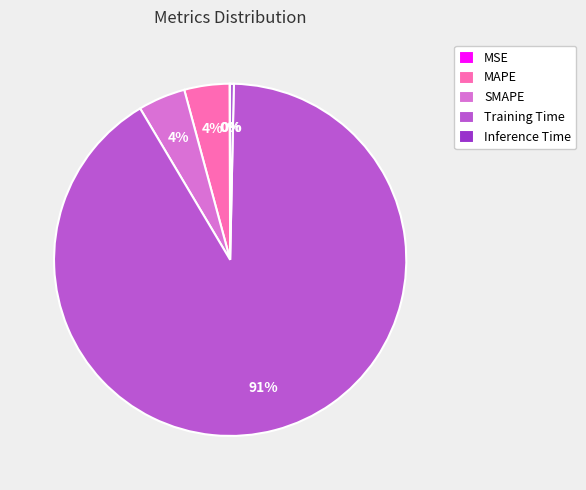

Do Inference Time and SMAPE together represent more than half of the pie?

No